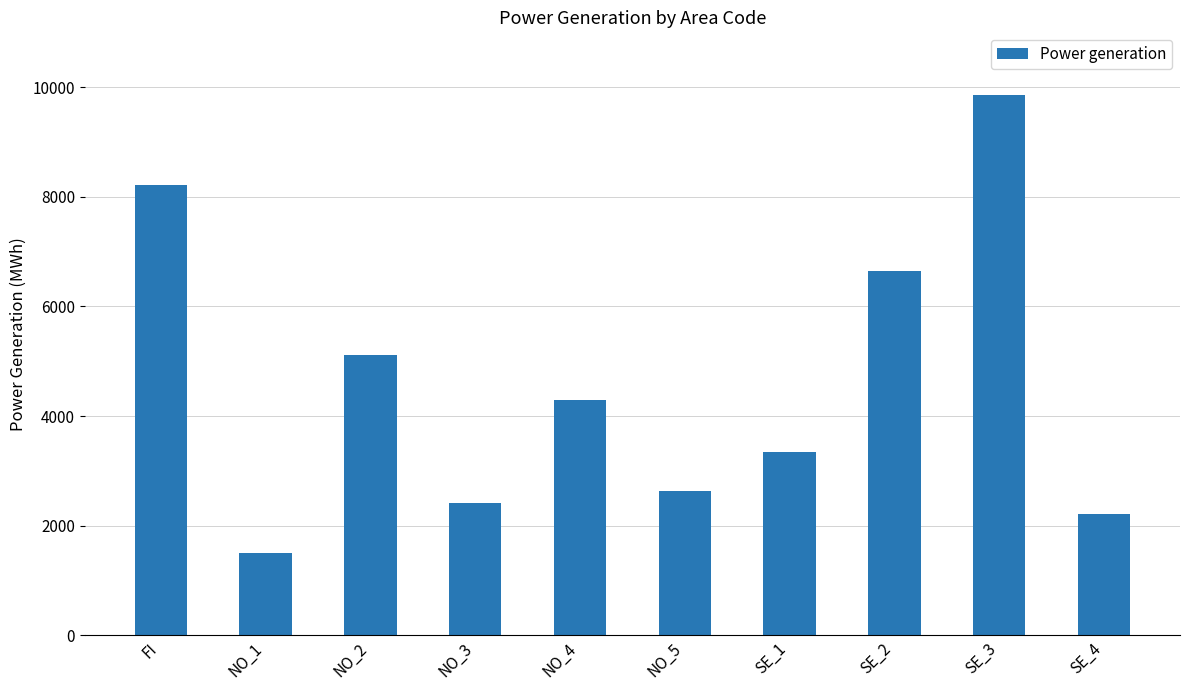

Is it true that the value at SE_4 is 2219?

True